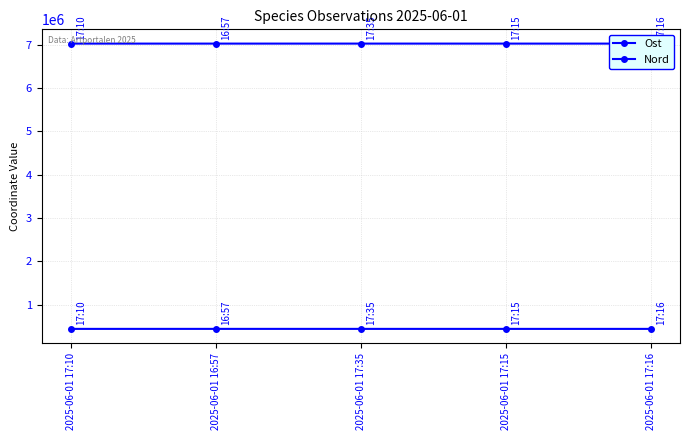

How many values in the Nord series are below 7022960?

1